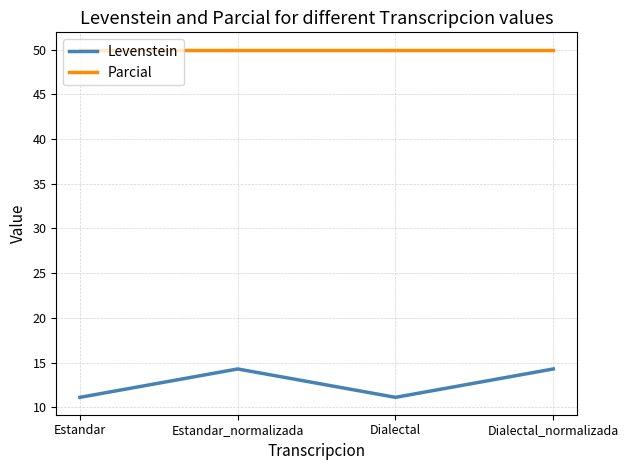

Is this an area chart (filled region under the line)?

No